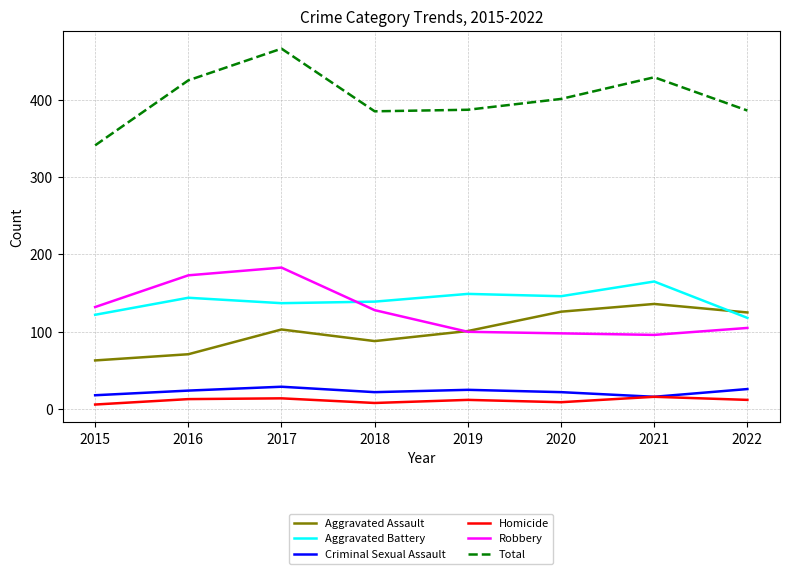

At which category is the sum across all series the highest?

2017